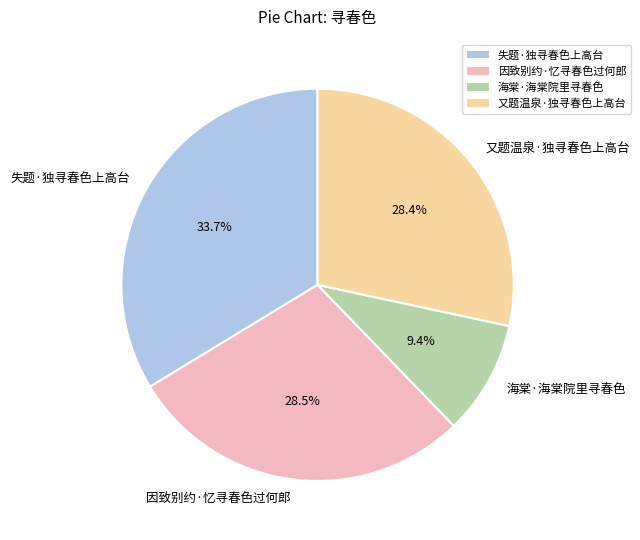

Is it true that 海棠·海棠院里寻春色 is 9% of the pie?

True